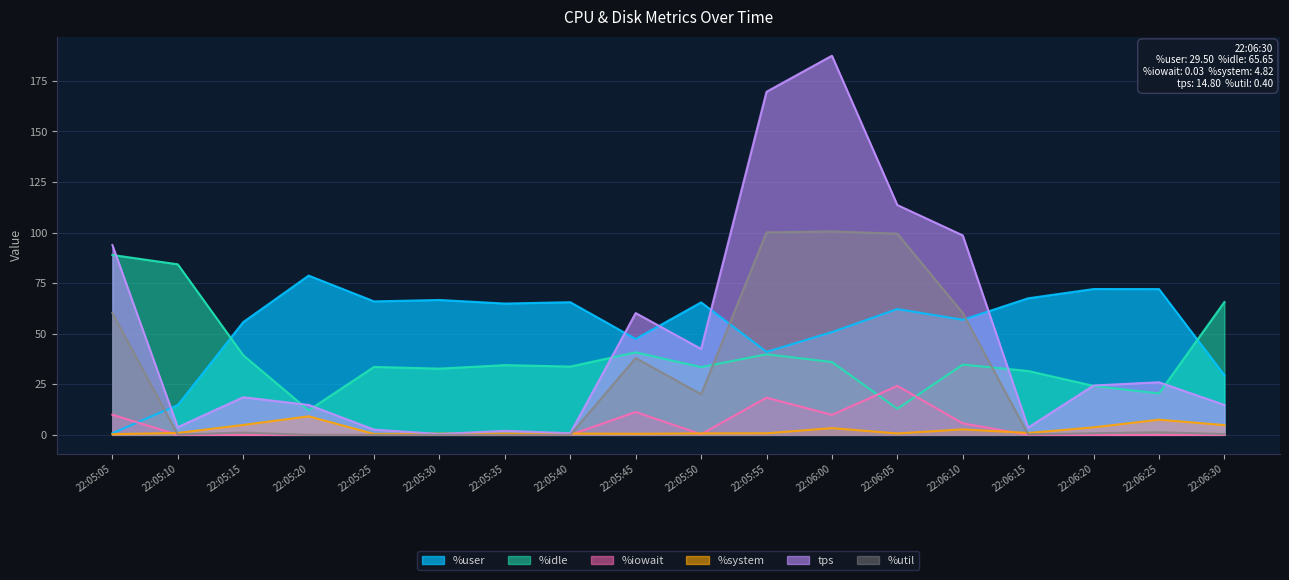

Reading left to right, list all the values displayed in this chart.

%user: 0.8	14.8	55.7	78.7	66.0	66.7	64.9	65.6	47.4	65.5	41.0	50.8	62.2	56.9	67.5	72.1	72.0	29.5
%idle: 88.9	84.3	39.4	12.1	33.6	32.7	34.5	33.8	40.8	33.5	39.8	36.0	12.9	34.7	31.6	24.2	20.5	65.7
%iowait: 10.0	0.0	0.0	0.0	0.0	0.0	0.0	0.0	11.3	0.3	18.4	9.9	24.2	5.7	0.0	0.0	0.0	0.0
%system: 0.3	0.9	4.9	9.2	0.5	0.6	0.6	0.7	0.5	0.7	0.8	3.3	0.7	2.7	0.9	3.7	7.5	4.8
tps: 93.8	3.8	18.6	14.8	2.6	0.4	2.0	0.8	60.2	42.5	169.6	187.4	113.6	98.6	3.6	24.4	26.0	14.8
%util: 60.2	0.2	1.1	0.0	0.0	0.0	0.0	0.0	38.0	20.1	100.1	100.6	99.4	60.2	0.2	0.8	1.3	0.4